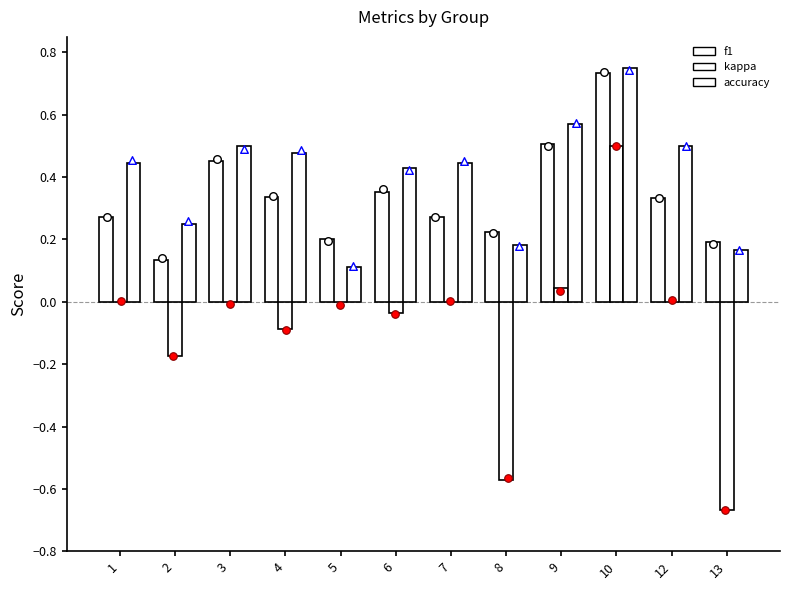

Which series reaches the maximum Y coordinate?

accuracy